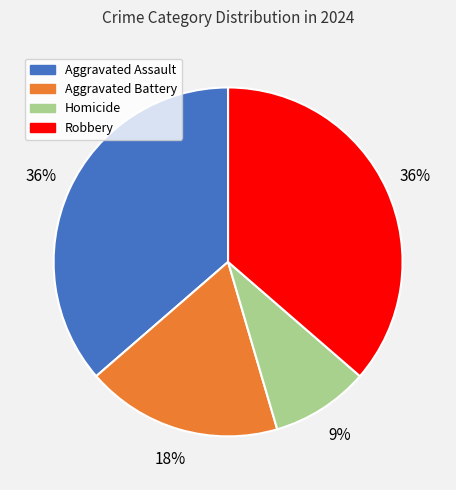

To the nearest percent, what percentage of the pie is Robbery?

36%